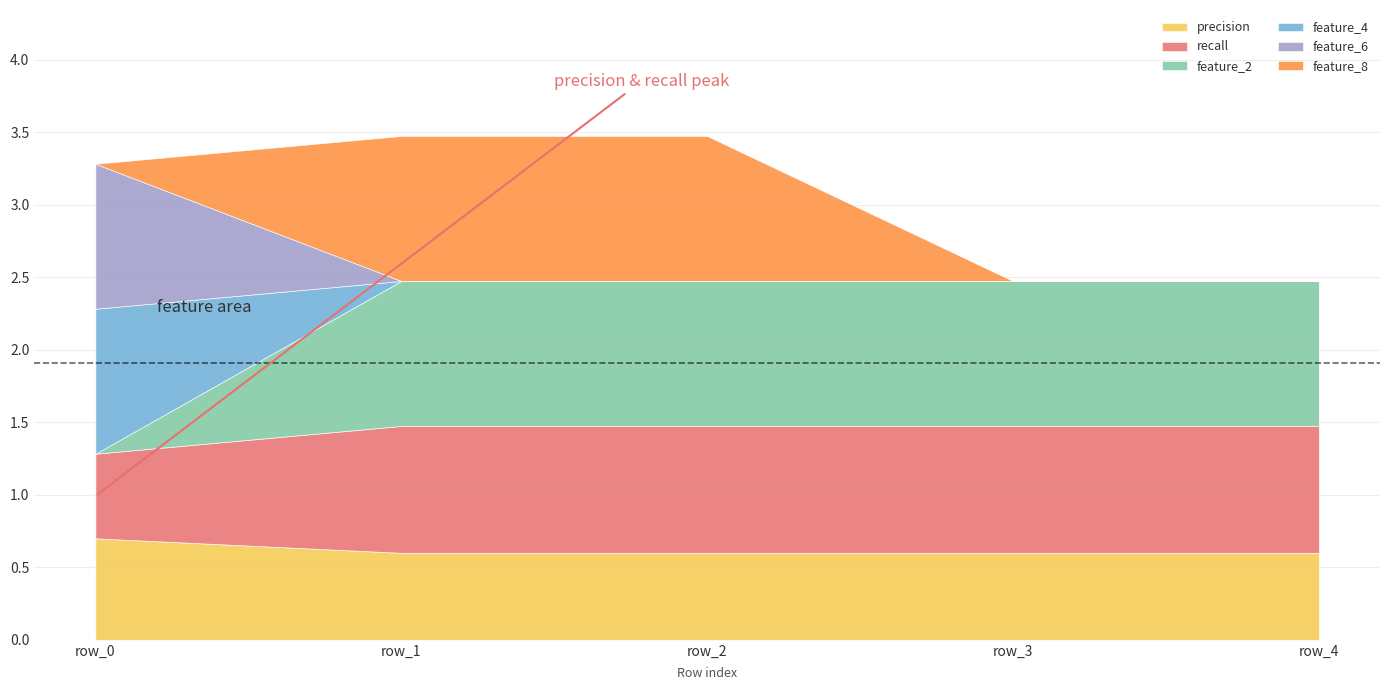

Reading left to right, what are all the values shown in this chart?

precision: 0.7	0.6	0.6	0.6	0.6
recall: 0.6	0.9	0.9	0.9	0.9
feature_2: 0.0	1.0	1.0	1.0	1.0
feature_4: 1.0	0.0	0.0	0.0	0.0
feature_6: 1.0	0.0	0.0	0.0	0.0
feature_8: 0.0	1.0	1.0	0.0	0.0